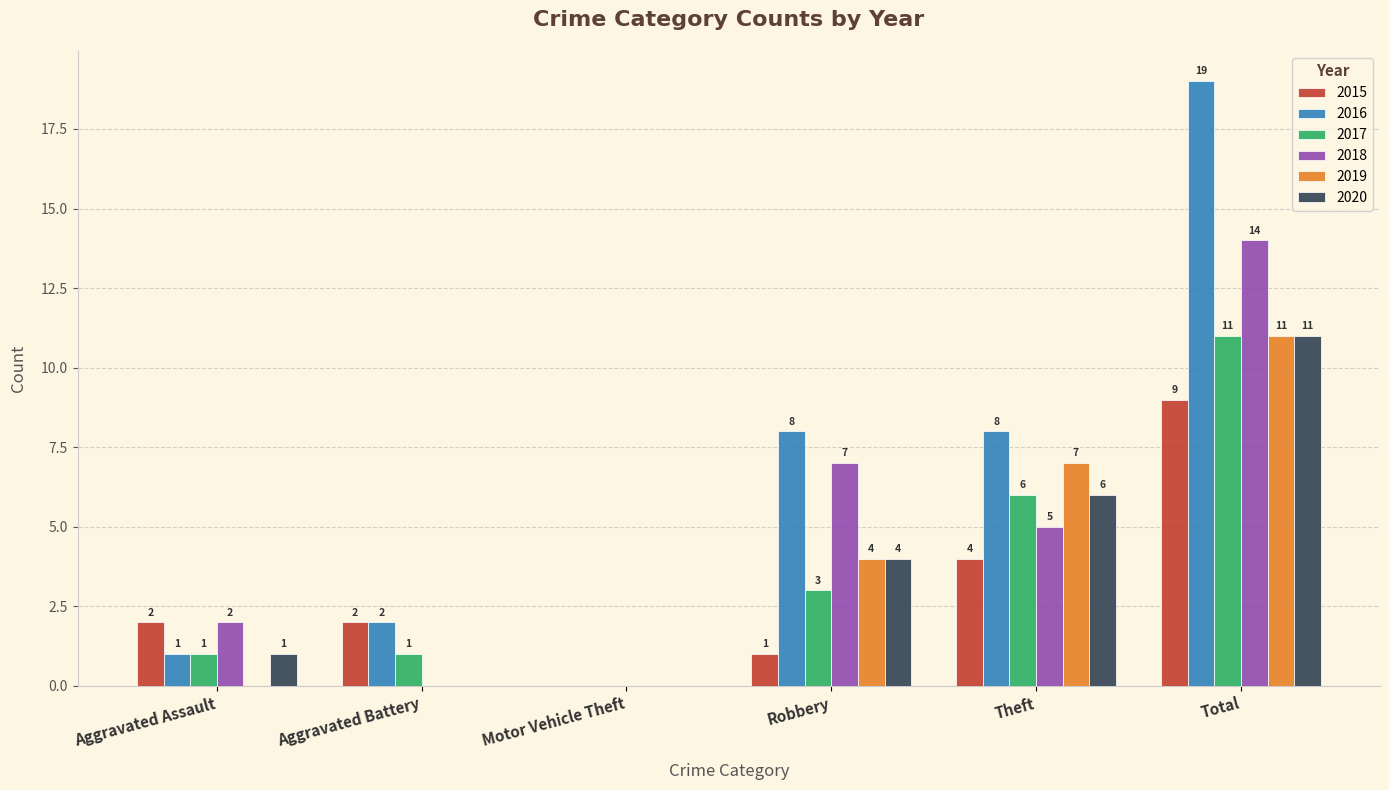

True or false: 2016 has a value of 13 at Motor Vehicle Theft.

False